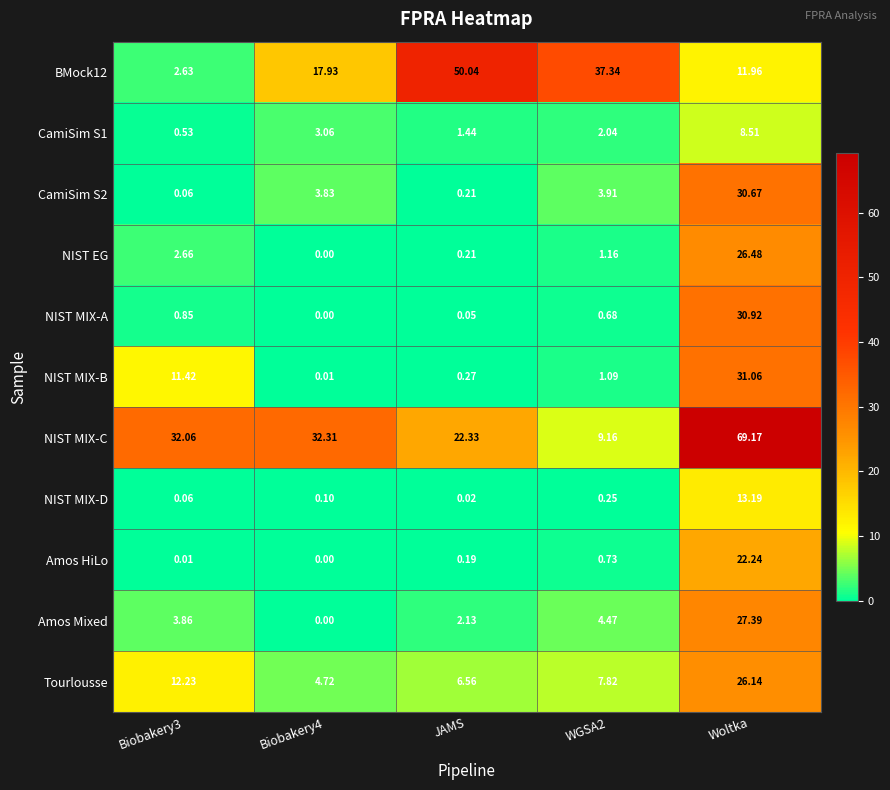

List the series in order of their peak value, lowest first.

CamiSim S1, NIST MIX-D, Amos HiLo, Tourlousse, NIST EG, Amos Mixed, CamiSim S2, NIST MIX-A, NIST MIX-B, BMock12, NIST MIX-C